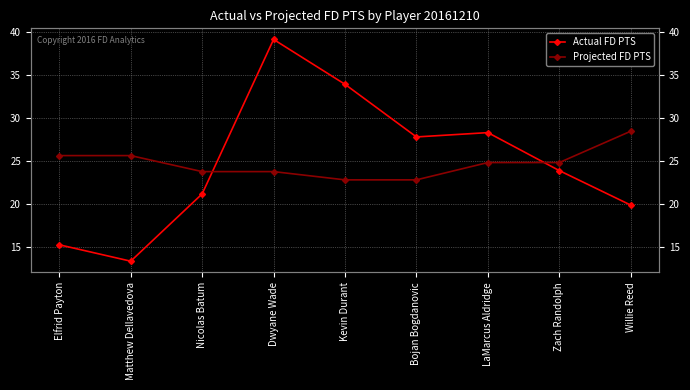

Which category has the highest value in the Actual FD PTS series?

Dwyane Wade